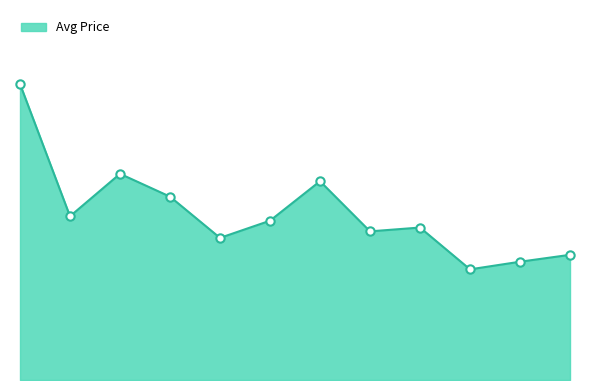

Does the chart display data point markers on the line(s)?

No